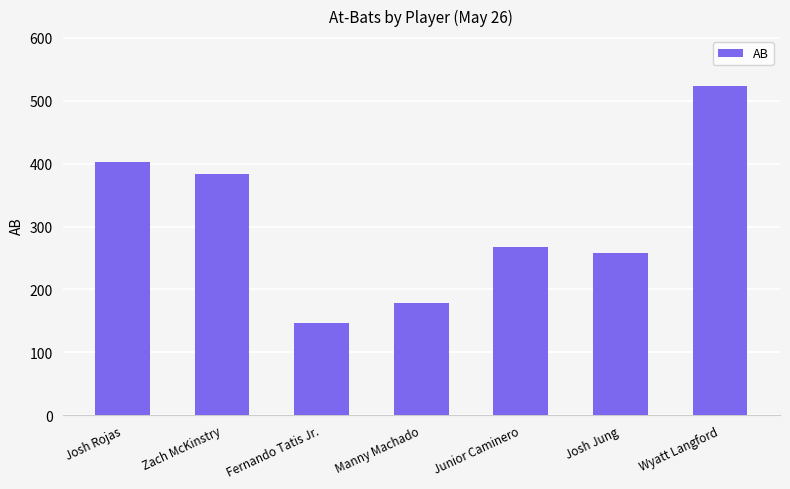

What is the smallest value displayed?

146